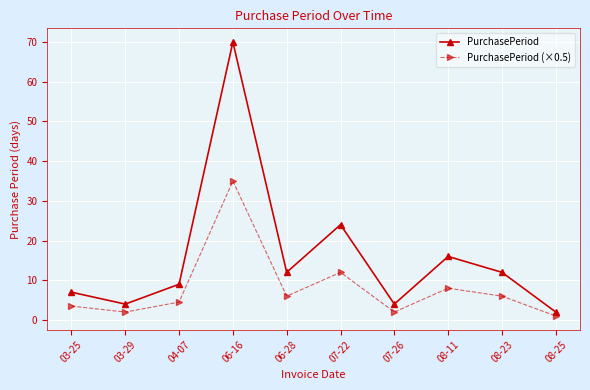

The value of PurchasePeriod at 07-22 is 15.3. True or false?

False